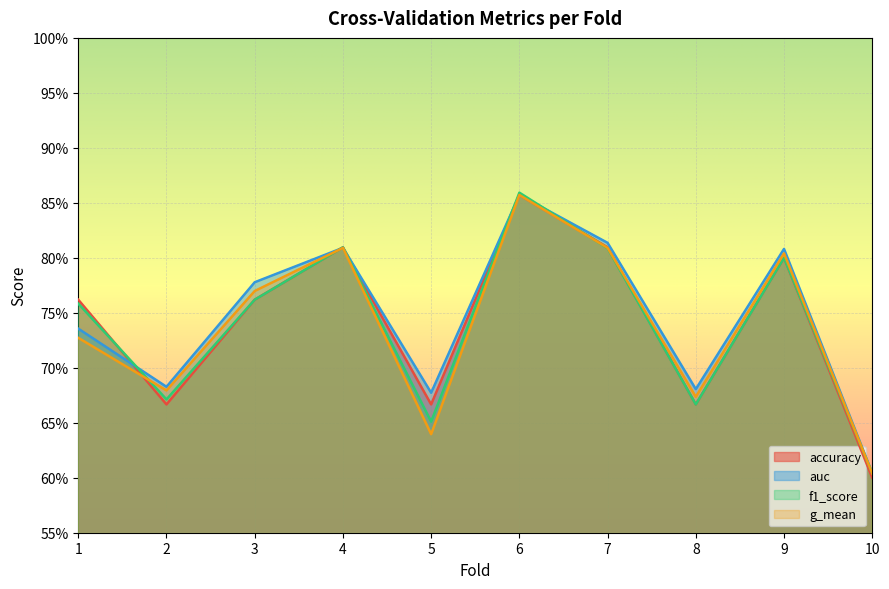

Where is the first local maximum for f1_score?

4